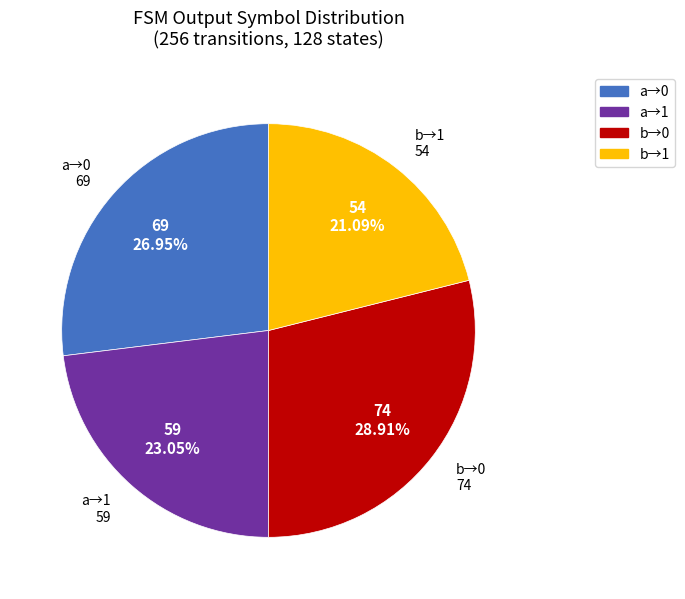

Rank the categories by value from highest to lowest.

b→0, a→0, a→1, b→1